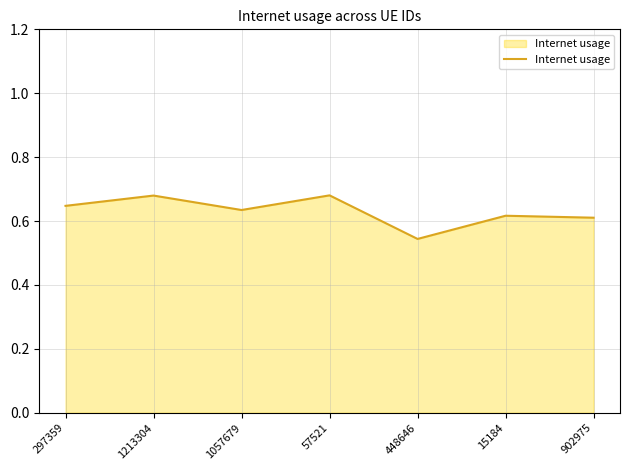

Count the number of categories in the chart.

7